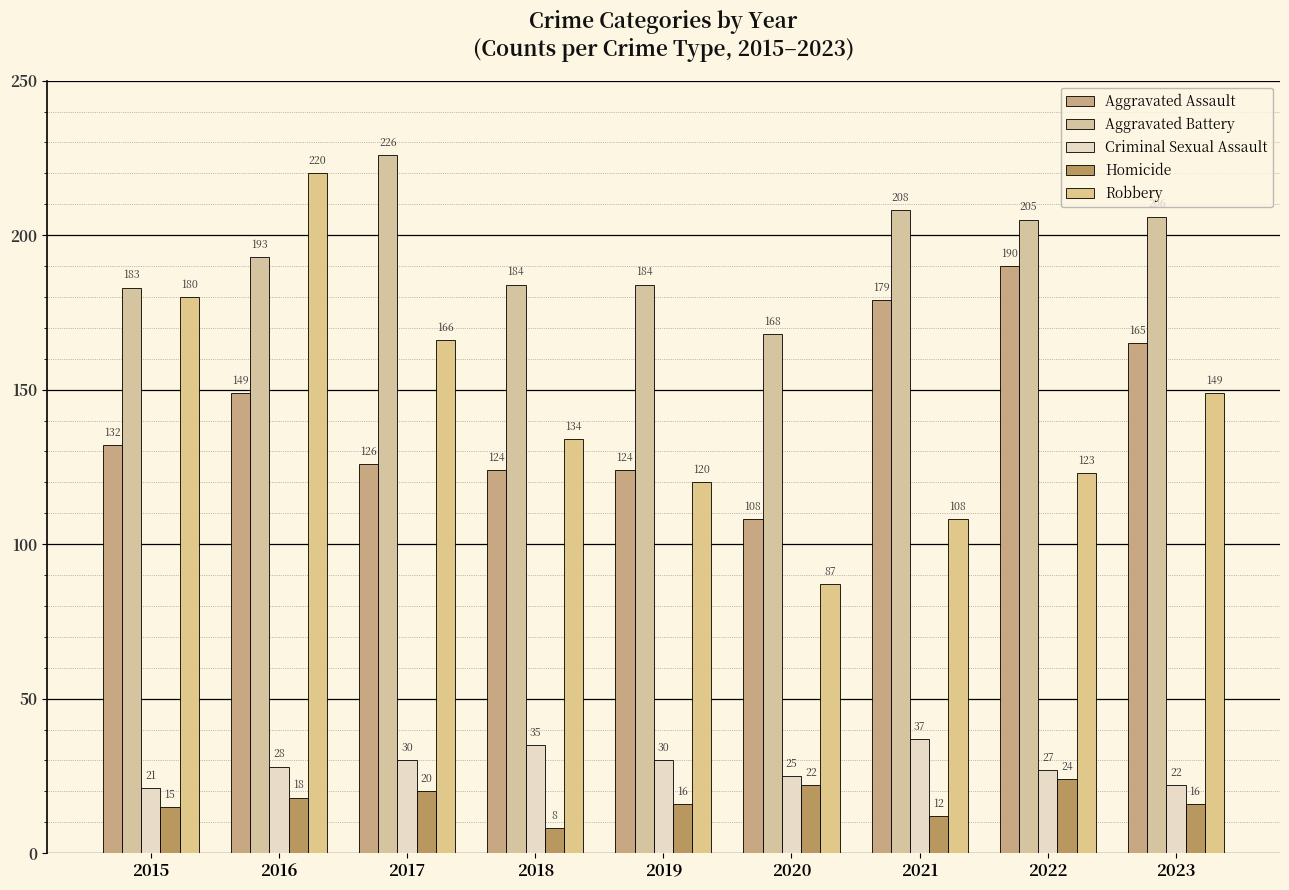

What is the difference between the maximum and second lowest values in the Robbery series?

112